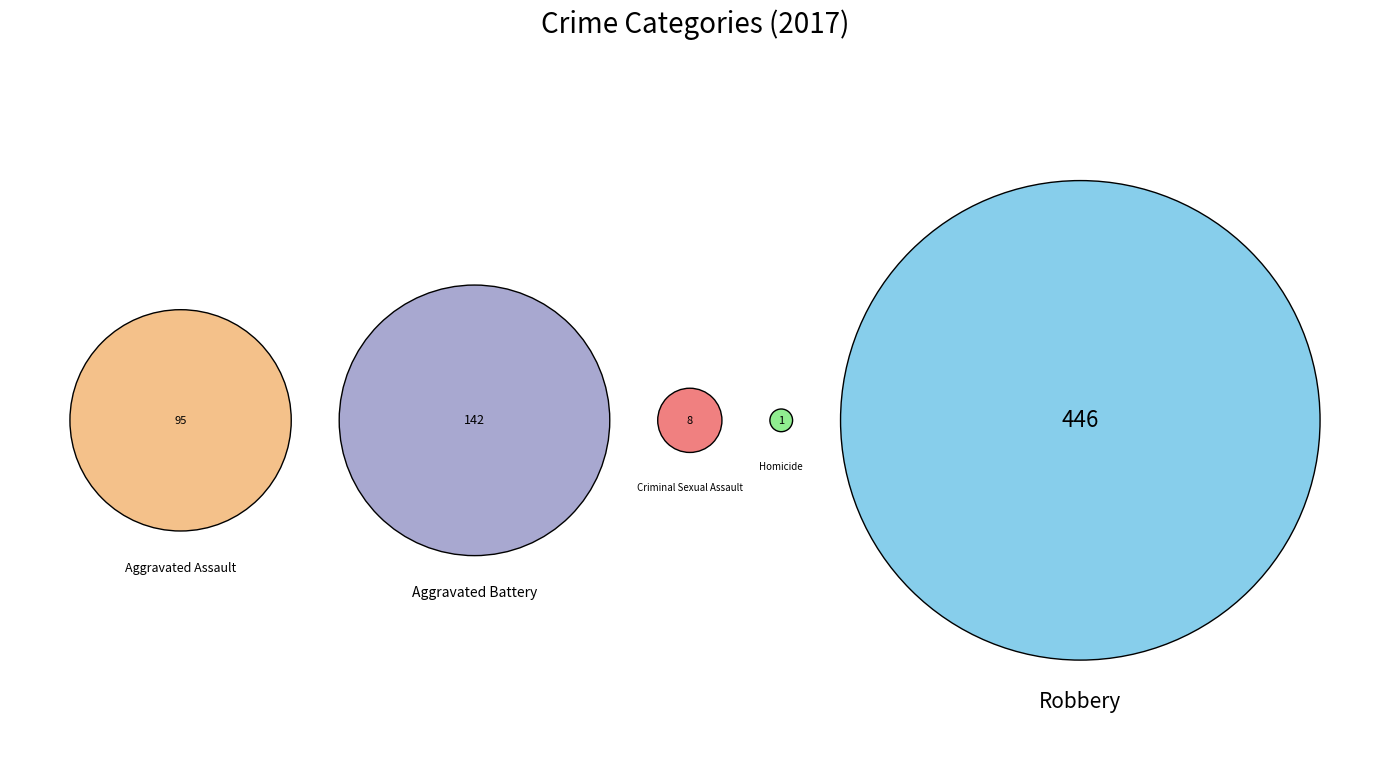

What is the change in value from Aggravated Assault to Robbery?

+351